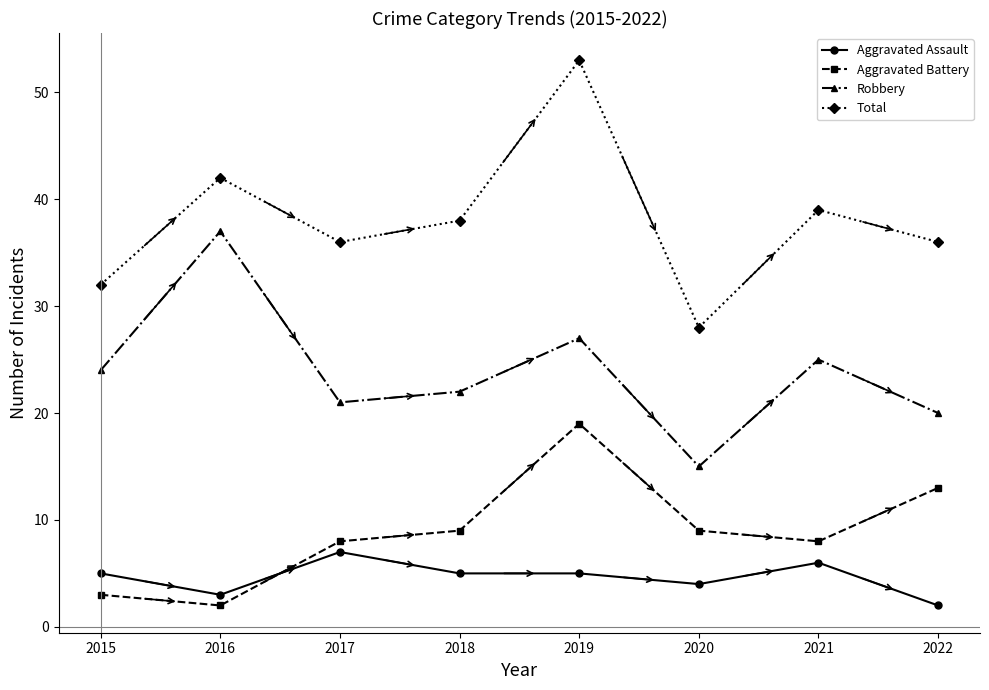

How many lines are shown in the chart?

4